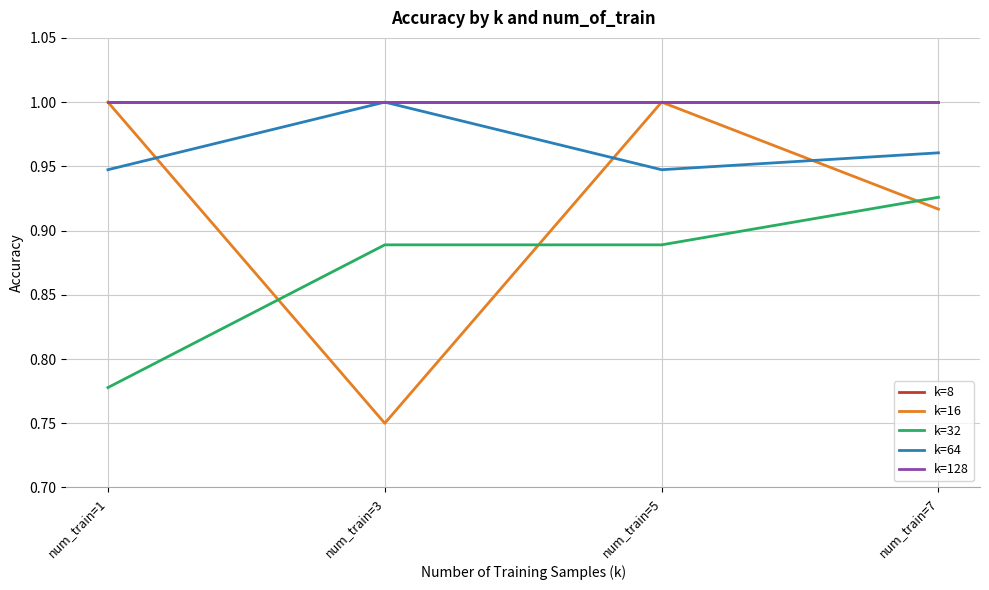

Between num_train=3 and num_train=7, which is larger?

num_train=3